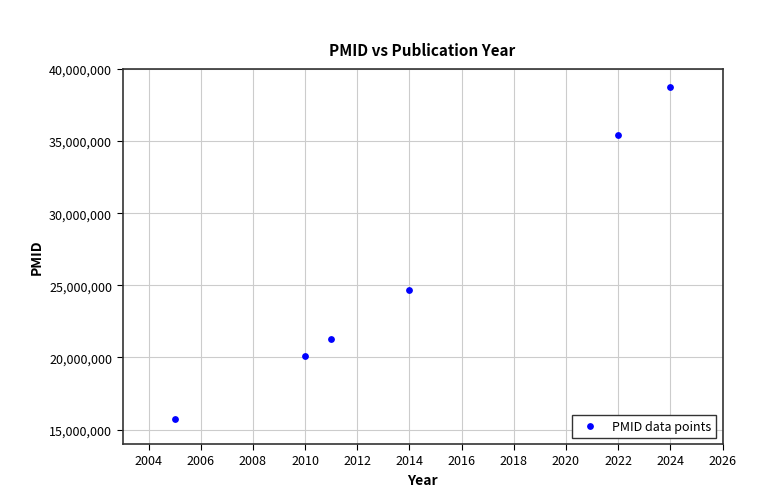

What is the range of X values (max minus min)?

19